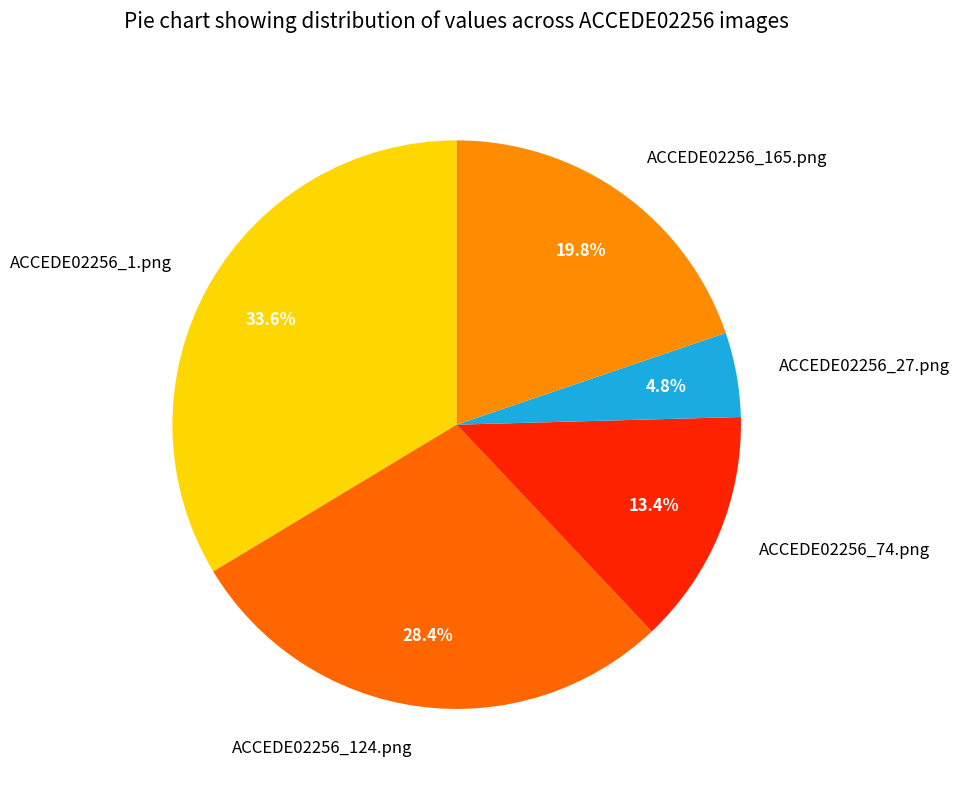

To the nearest percent, what is the combined percentage of ACCEDE02256_27.png and ACCEDE02256_74.png?

18%